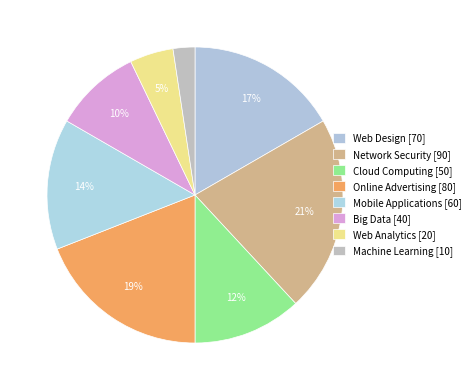

Is the sum of Online Advertising and Web Analytics greater than half?

No